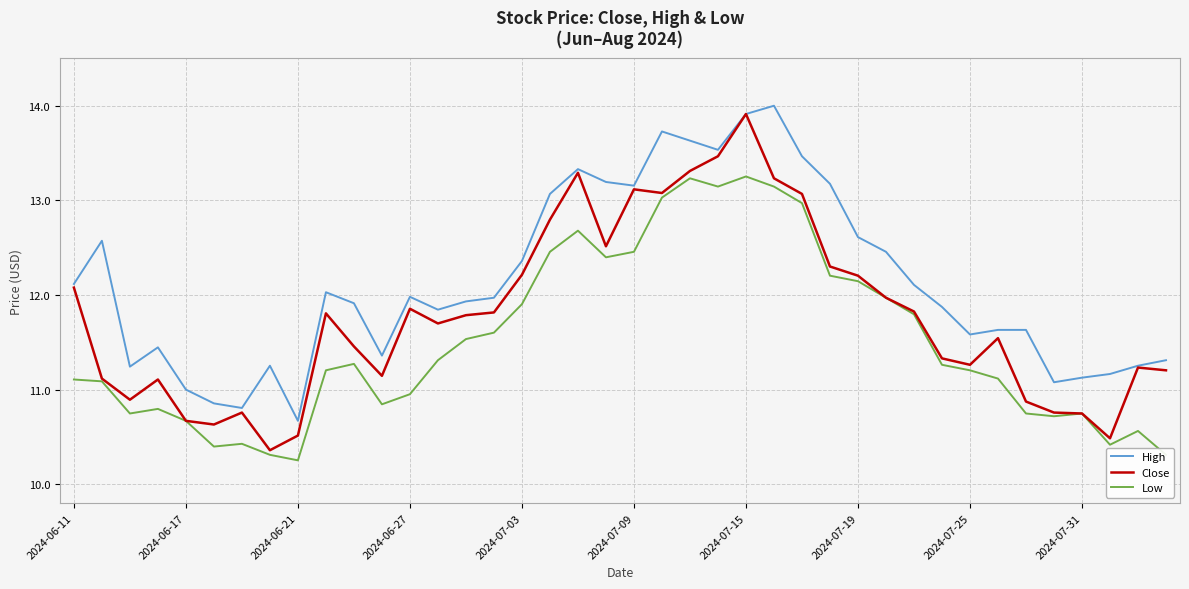

What is the difference between the maximum and minimum values in the High series?

3.3